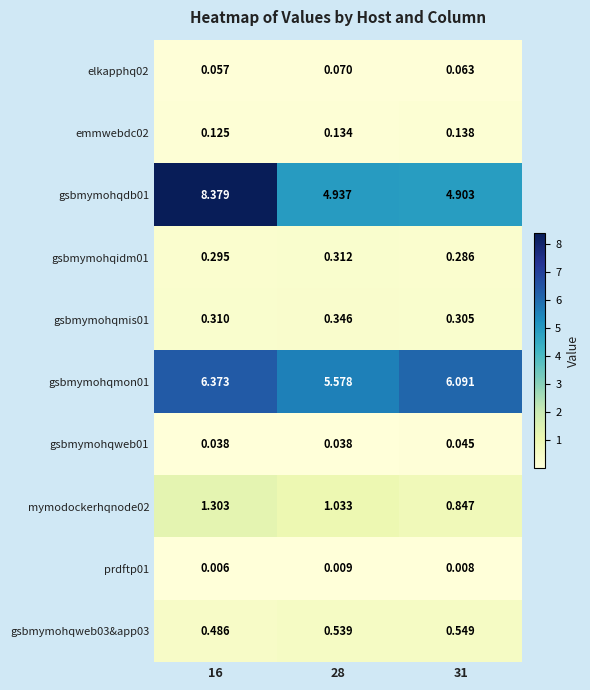

How many data points in mymodockerhqnode02 are less than 1?

1